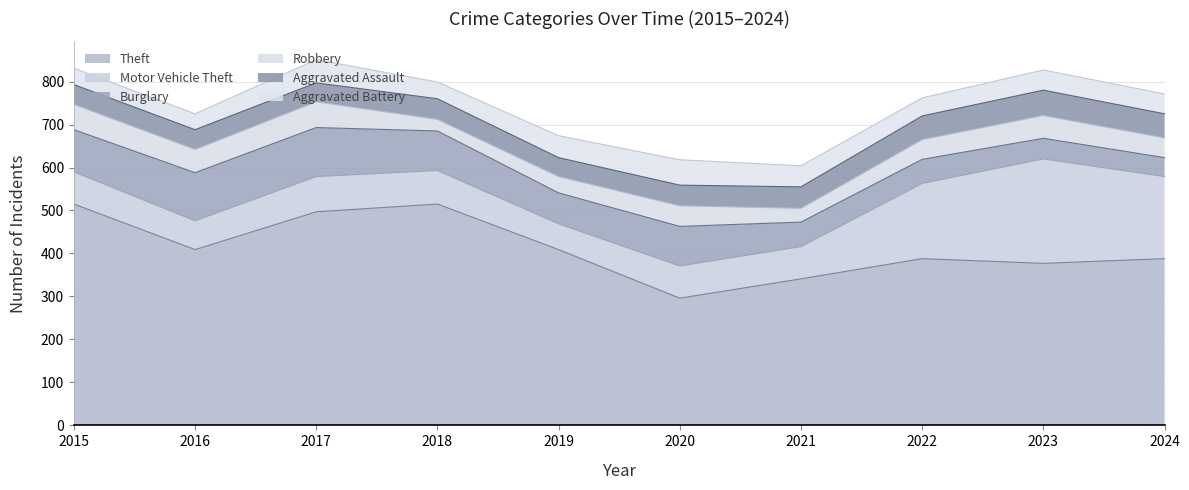

At which category does Aggravated Assault reach its first local peak?

2018